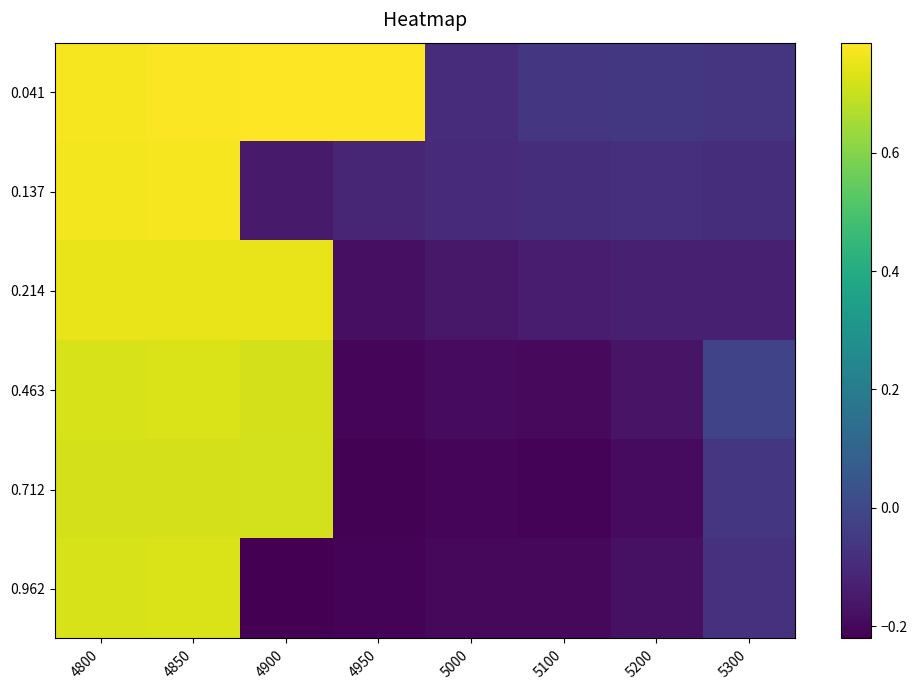

How many categories are shown in the chart?

8